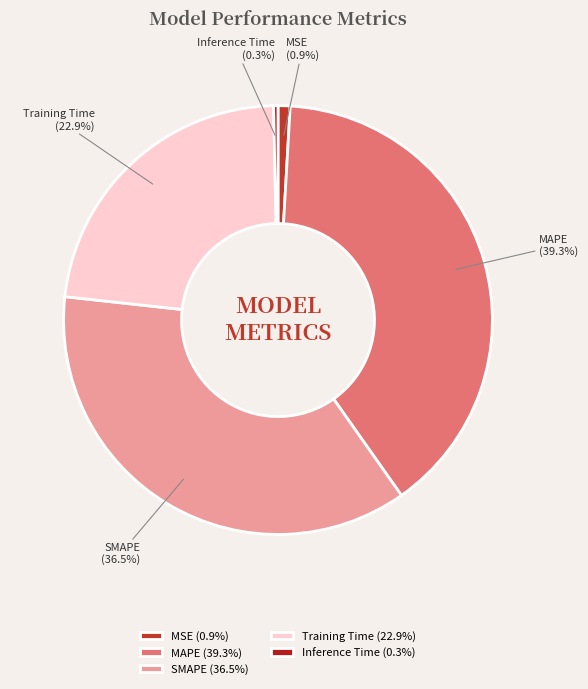

Is the sum of Training Time and Inference Time greater than half?

No